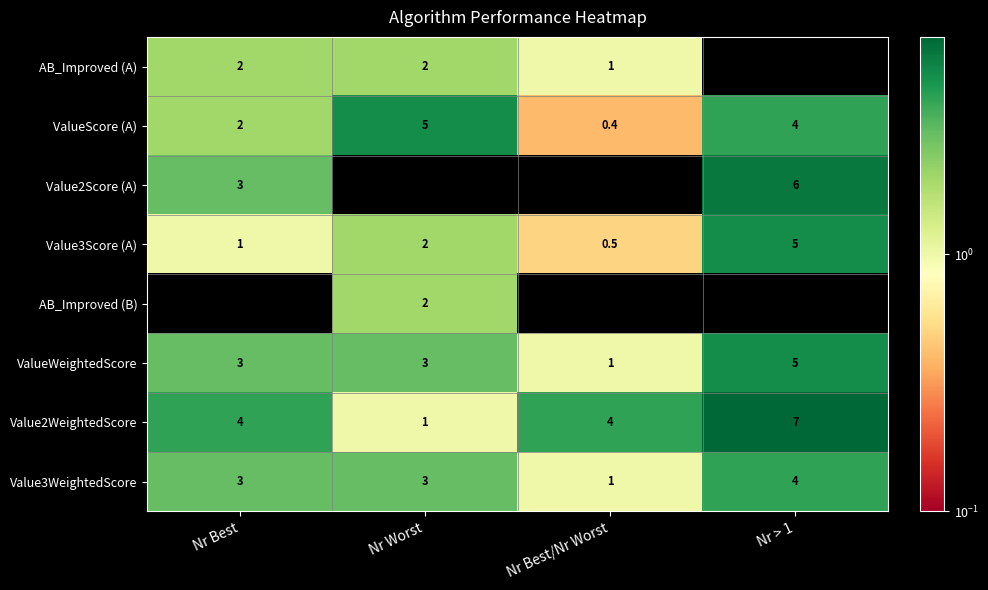

At which label is ValueScore (A) closest to 2?

Nr Best